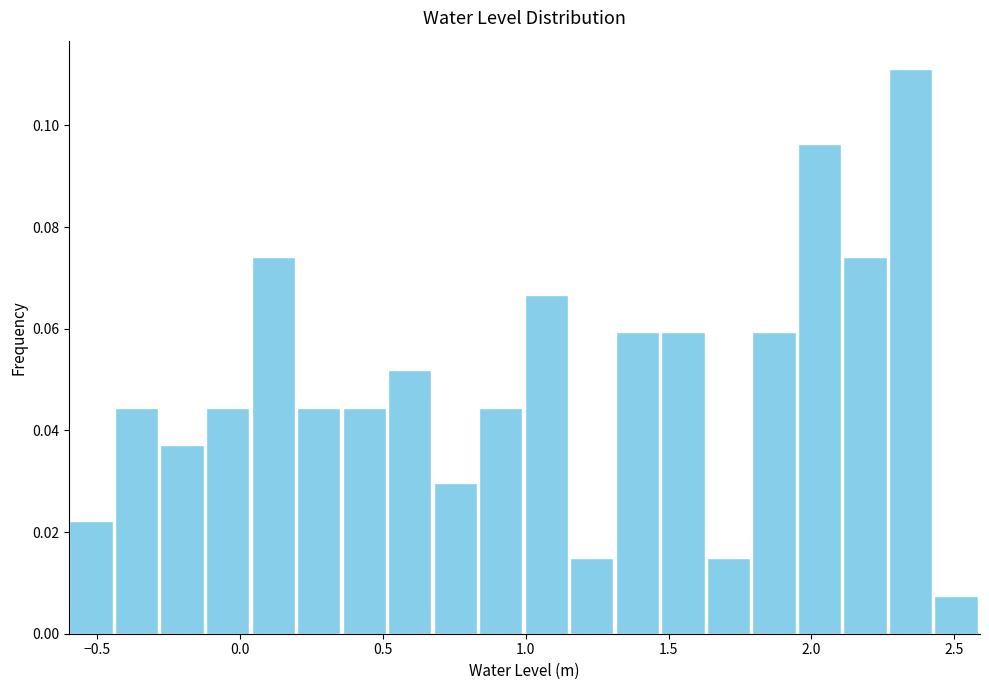

Around what value on the x-axis is the tallest bar? Give the approximate position of its centre, as read against the axis.

2.35